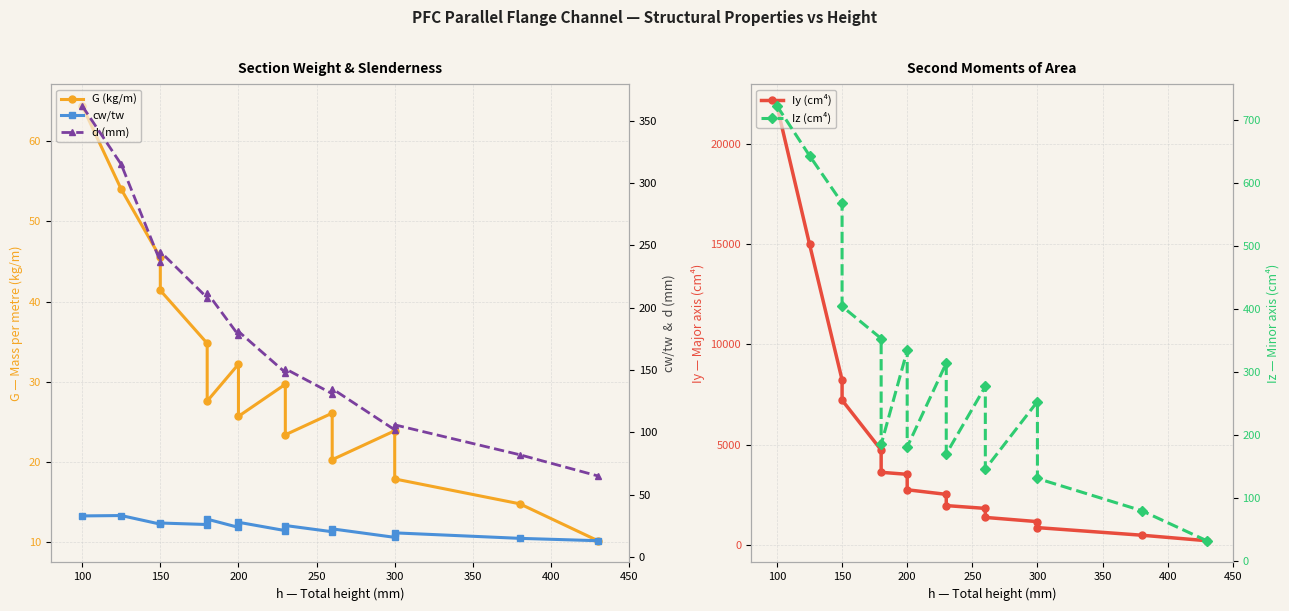

What is the average value of the Iz (cm⁴) series?

299.6